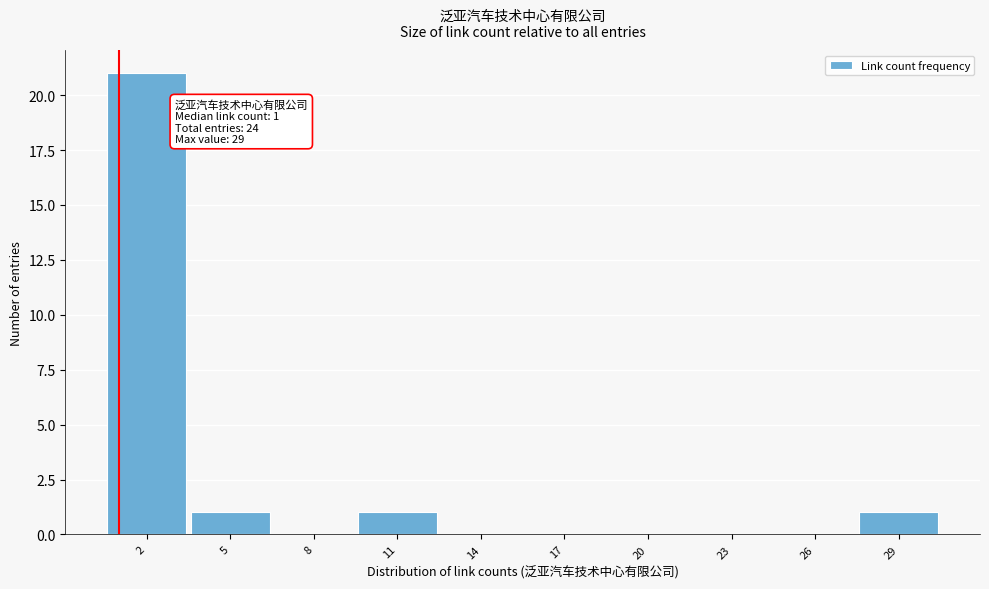

Over which range of the x-axis is the bar tallest?

0.5 to 3.5